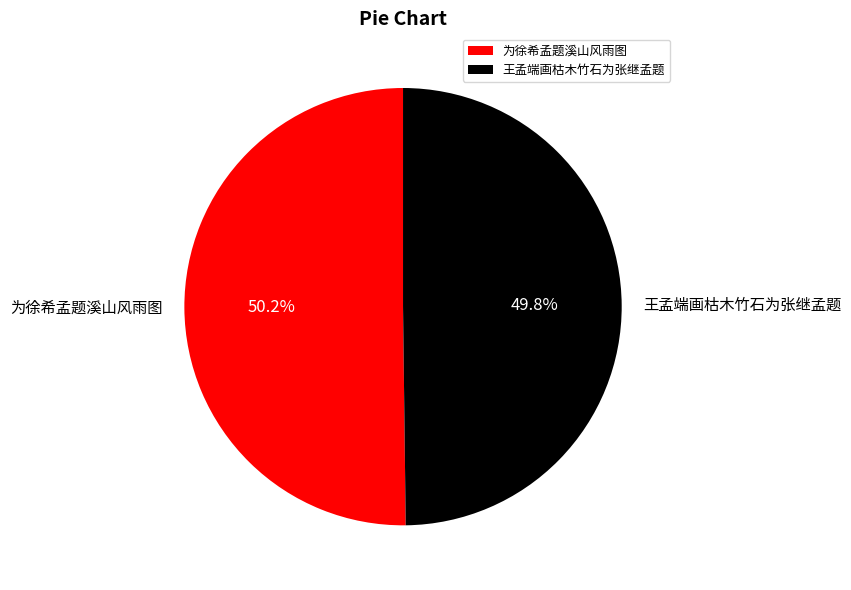

How many segments does this pie chart have?

2